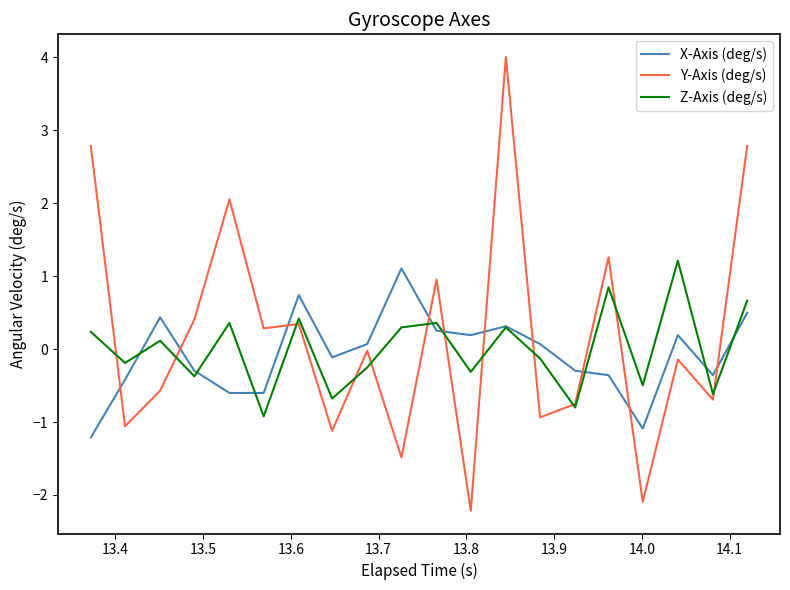

Which series has the widest spread of values?

Y-Axis (deg/s)